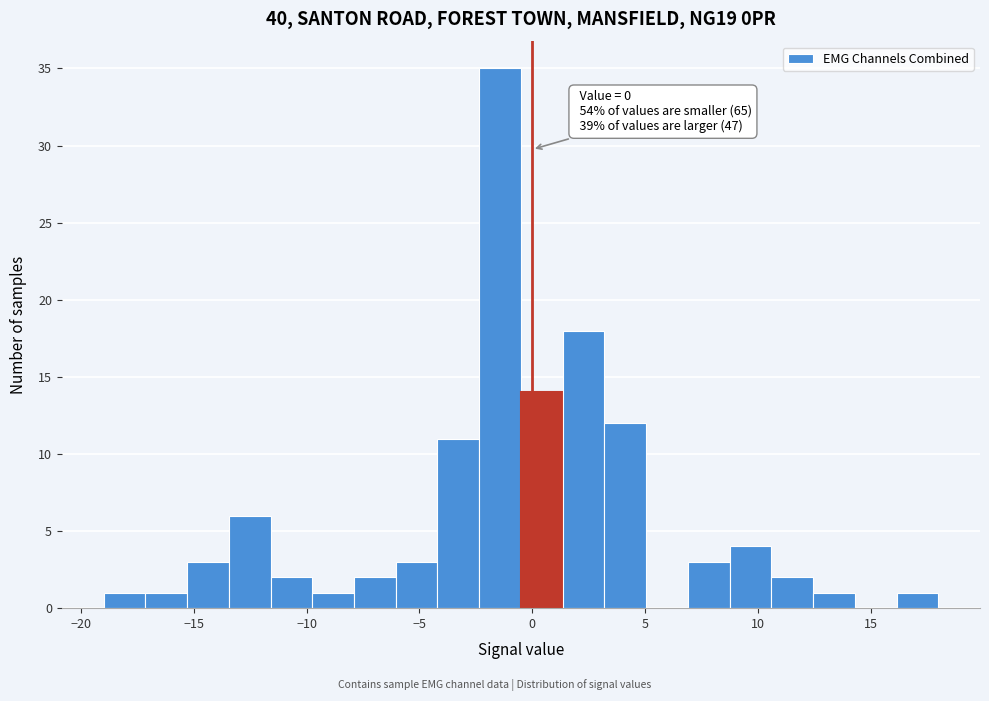

Read against the x-axis, roughly where is the centre of the tallest bar?

-1.5